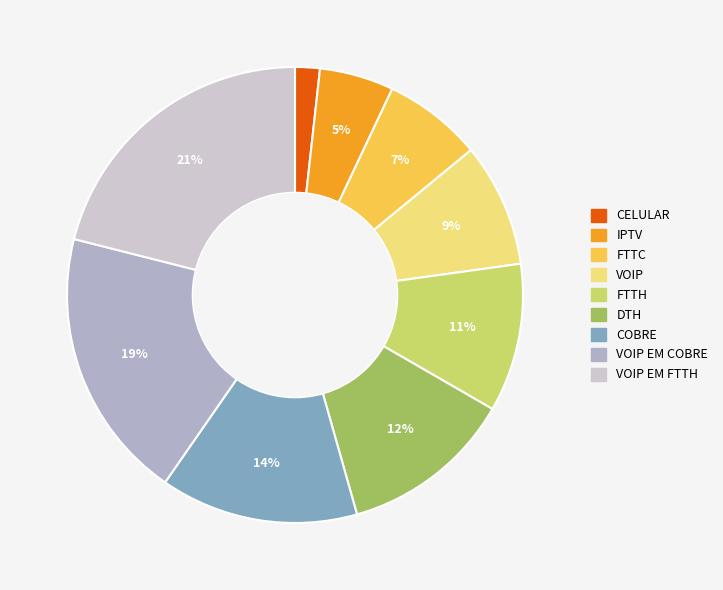

Count the number of slices in the pie.

9